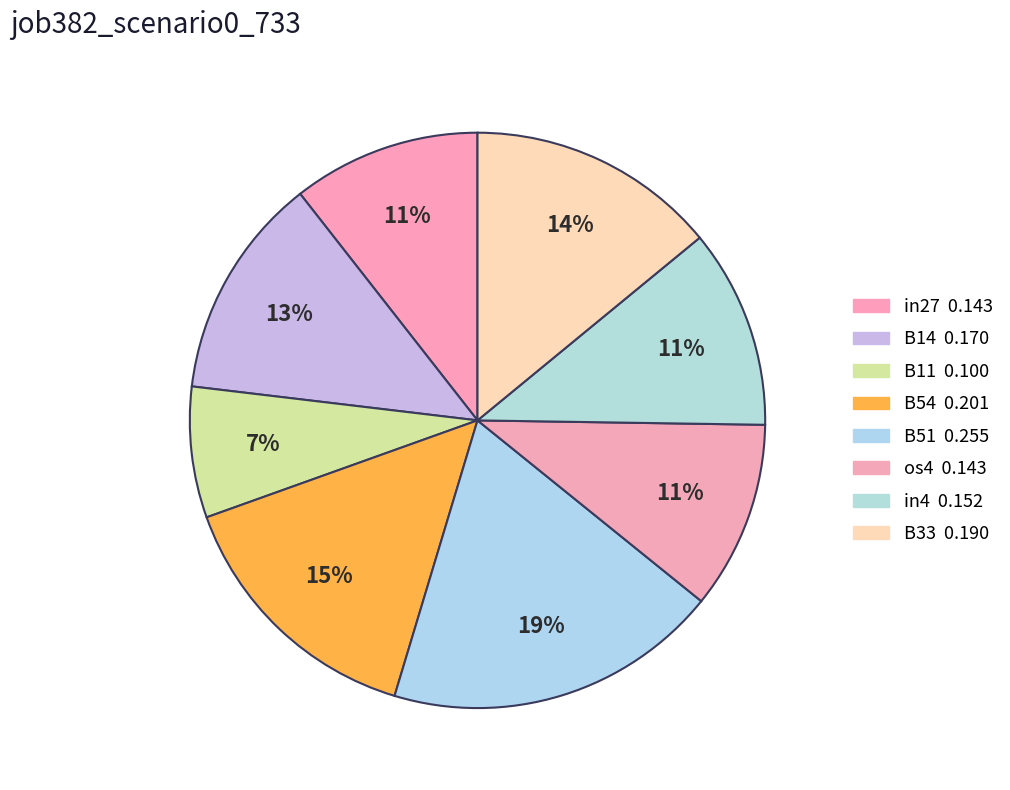

Is there any slice that represents more than half of the pie?

No